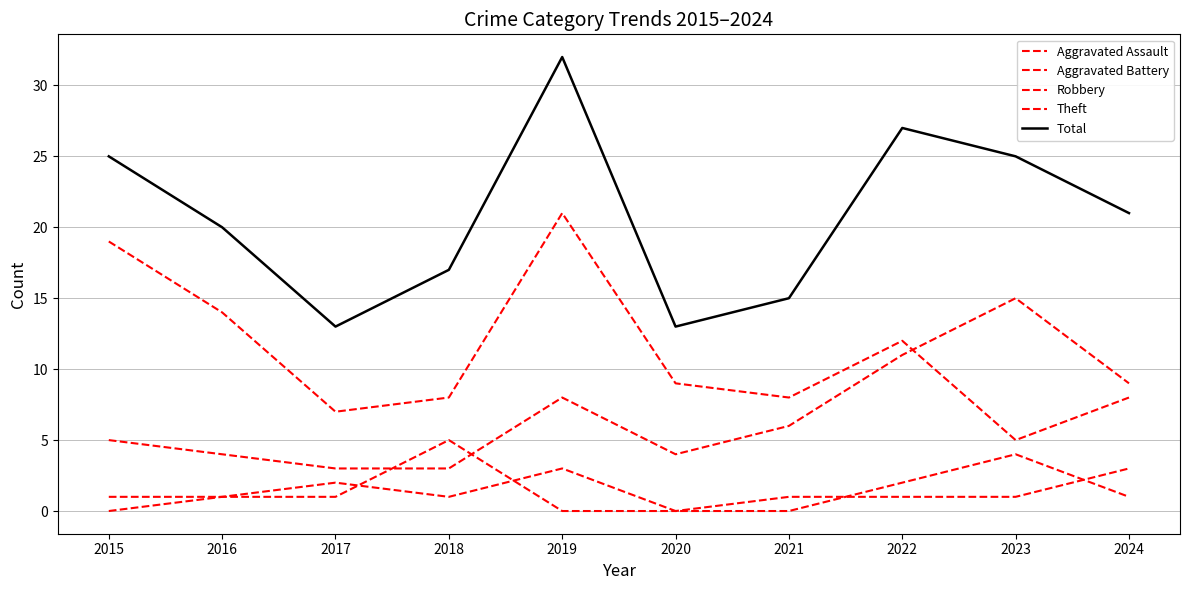

Does the chart have visible grid lines?

Yes